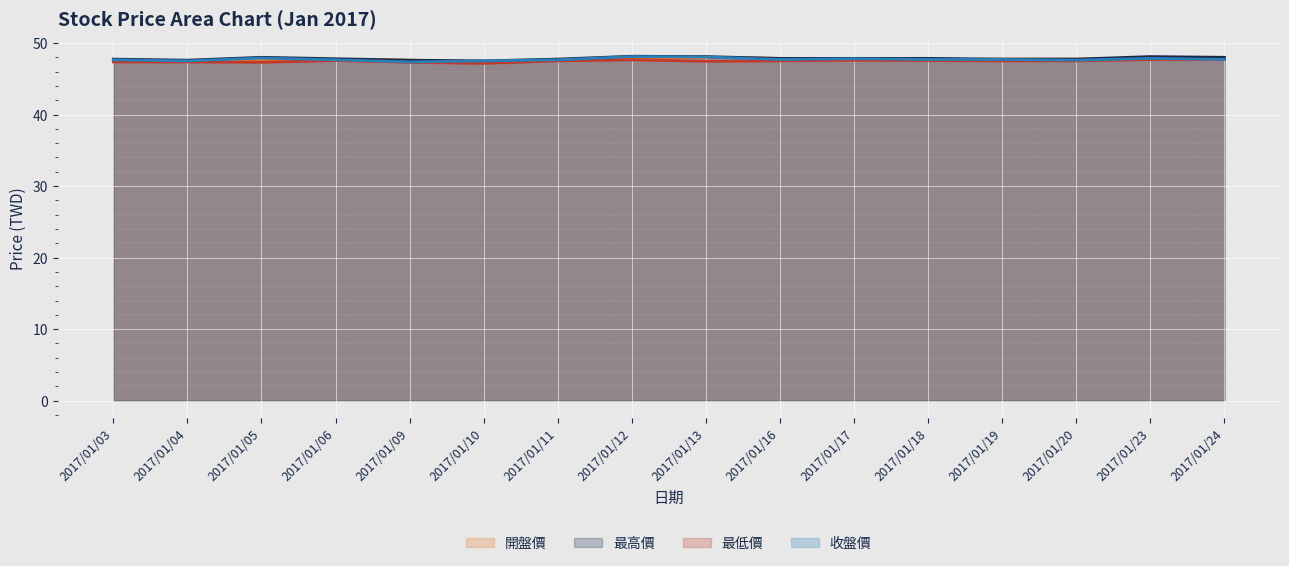

Which category has the highest value across all series?

2017/01/12